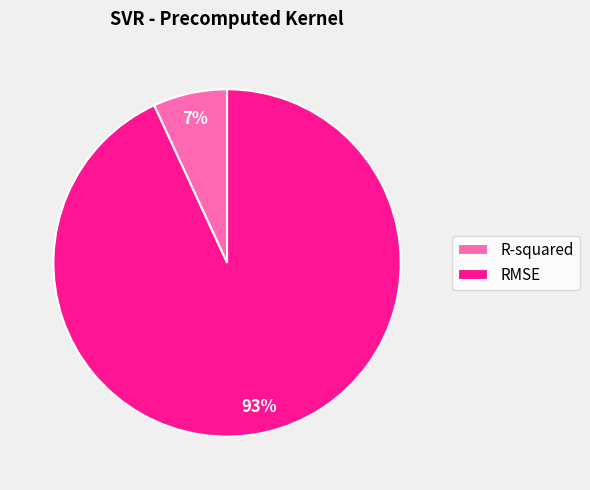

Count the number of slices in the pie.

2